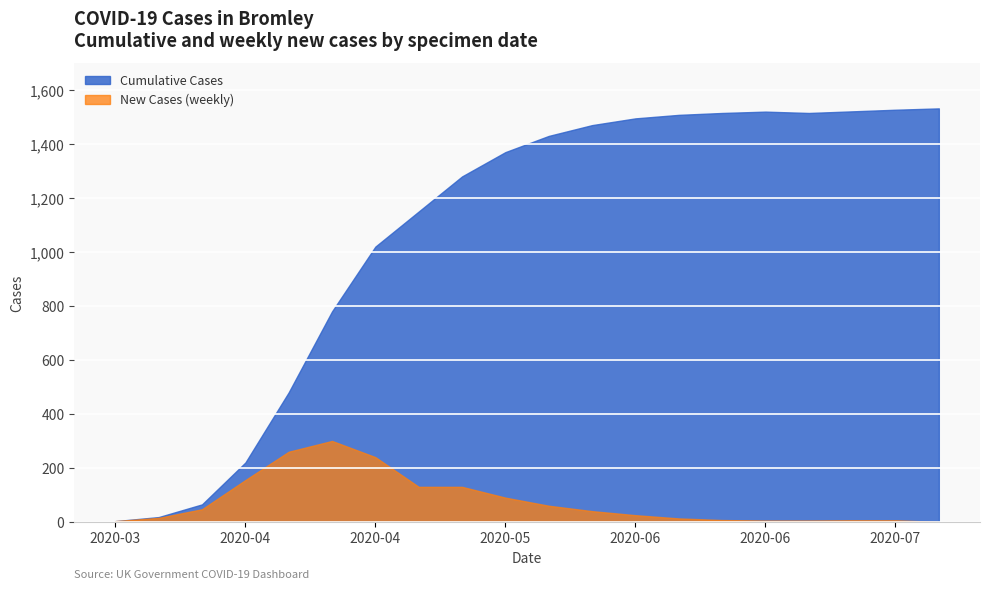

True or false: New Cases (weekly) and Cumulative Cases cross at least once.

False